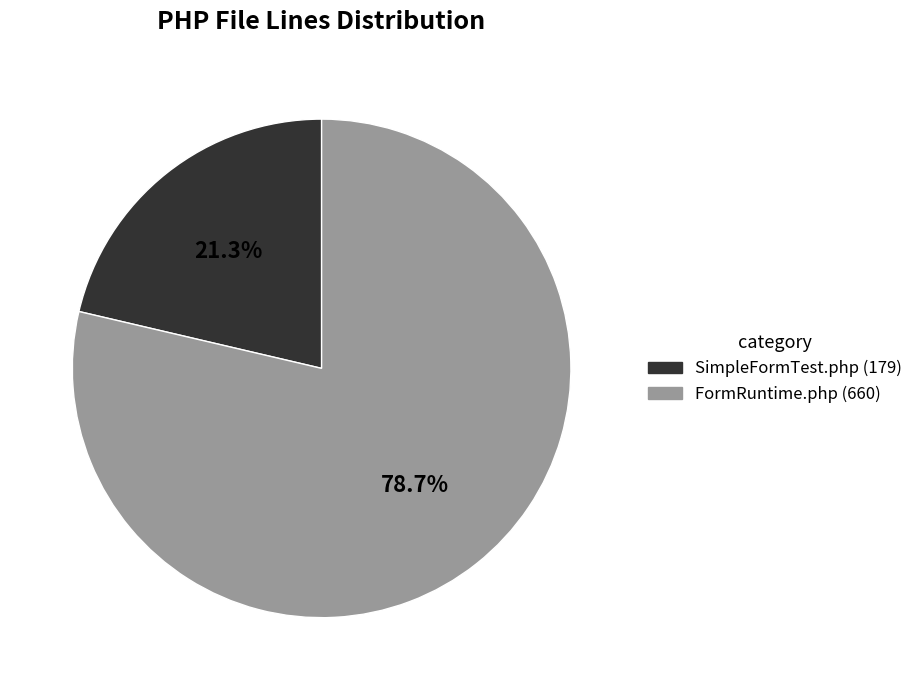

Does SimpleFormTest.php represent more than half of the total?

No